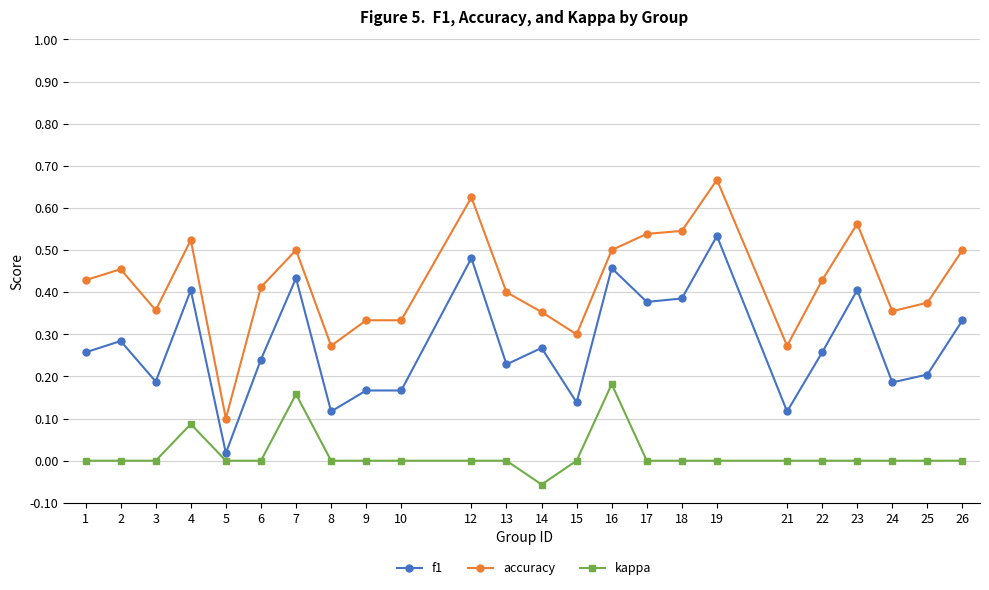

How many distinct data groups are displayed?

3